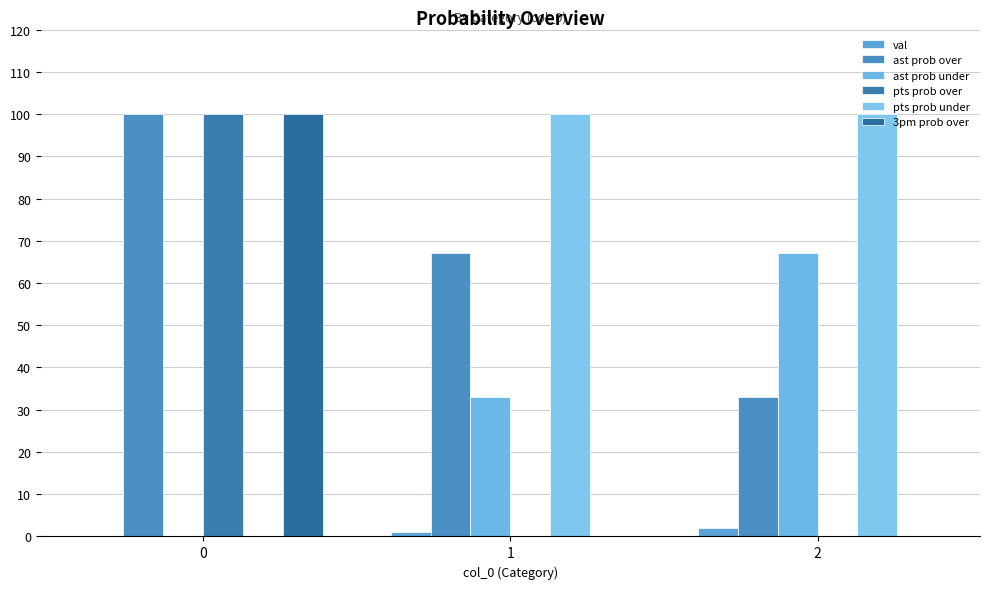

Count the number of data series in this chart.

6